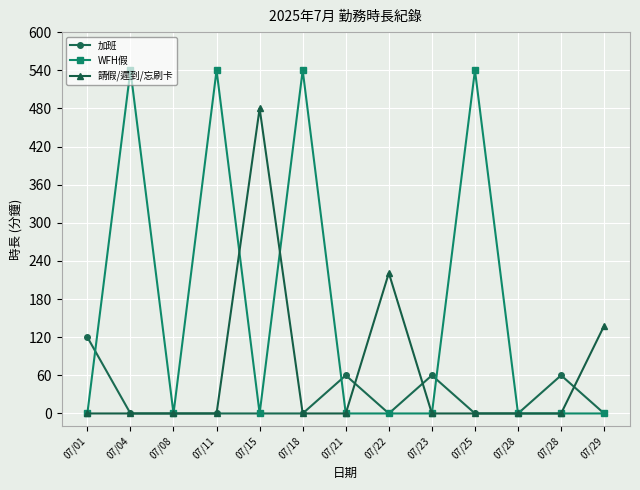

What are all the series names shown in the legend?

加班, WFH假, 請假/遲到/忘刷卡